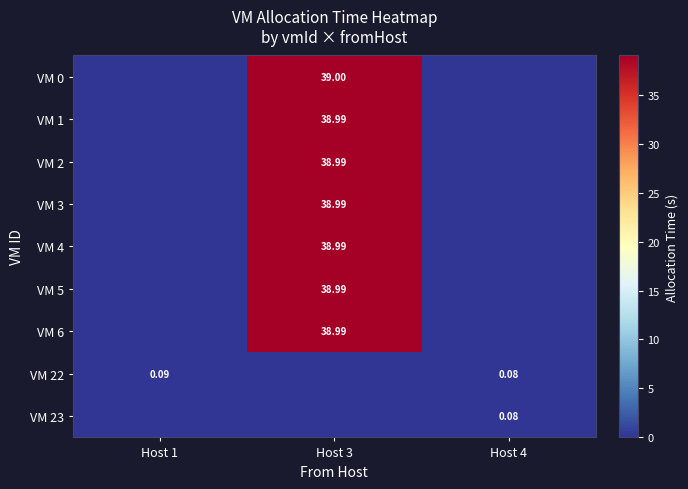

What is the average value of the VM 2 series?

13.0